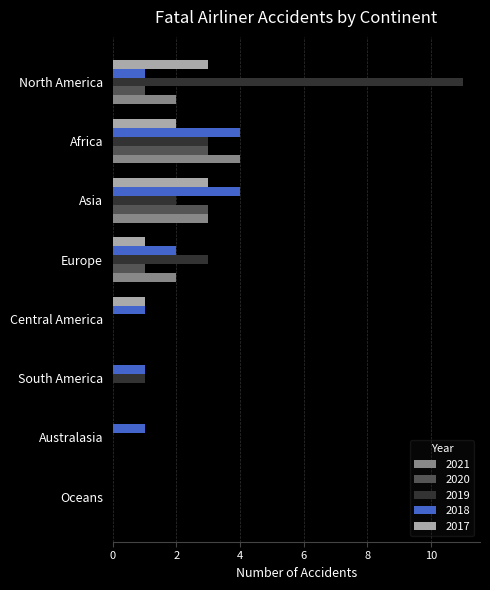

Count the number of categories in the chart.

8